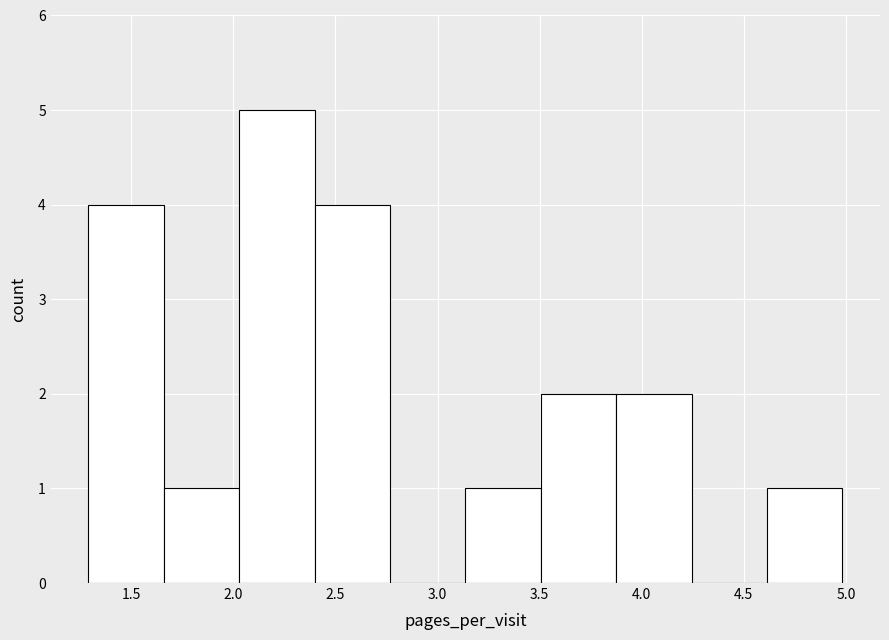

Reading left to right, list every bar in this chart as the range it spans on the x-axis followed by its height. Neither the bar edges nor the heights are printed on the chart, so give them approximately, as read against the axes.

1.30 to 1.65: 4
1.65 to 2.05: 1
2.05 to 2.40: 5
2.40 to 2.75: 4
2.75 to 3.15: 0
3.15 to 3.50: 1
3.50 to 3.85: 2
3.85 to 4.25: 2
4.25 to 4.60: 0
4.60 to 5.00: 1